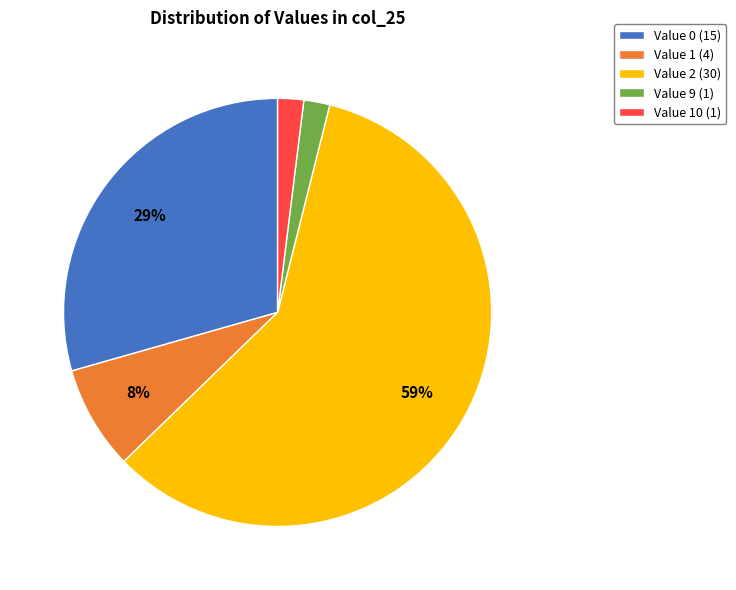

Which slice represents more than half of the pie?

Value 2 (30)